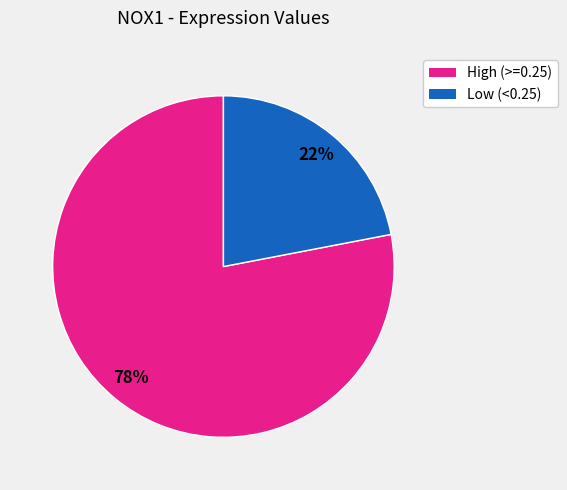

Does any single category account for the majority?

Yes